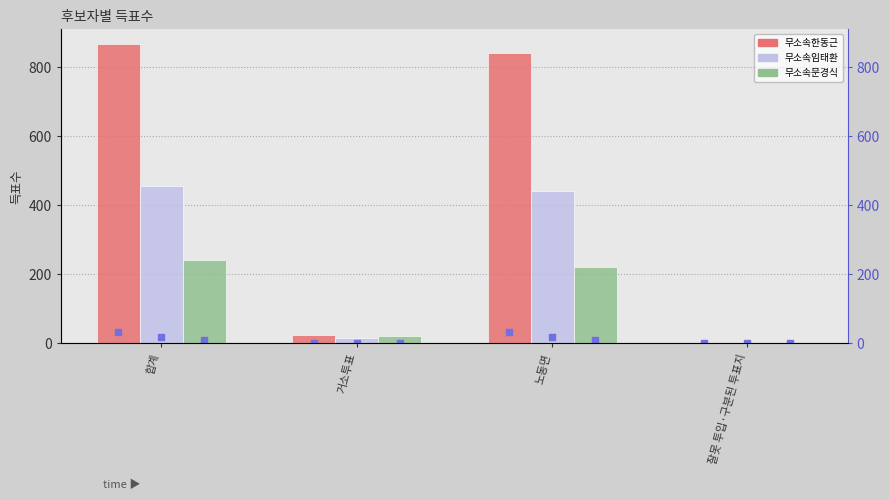

Which series reaches the maximum Y coordinate?

무소속한동근